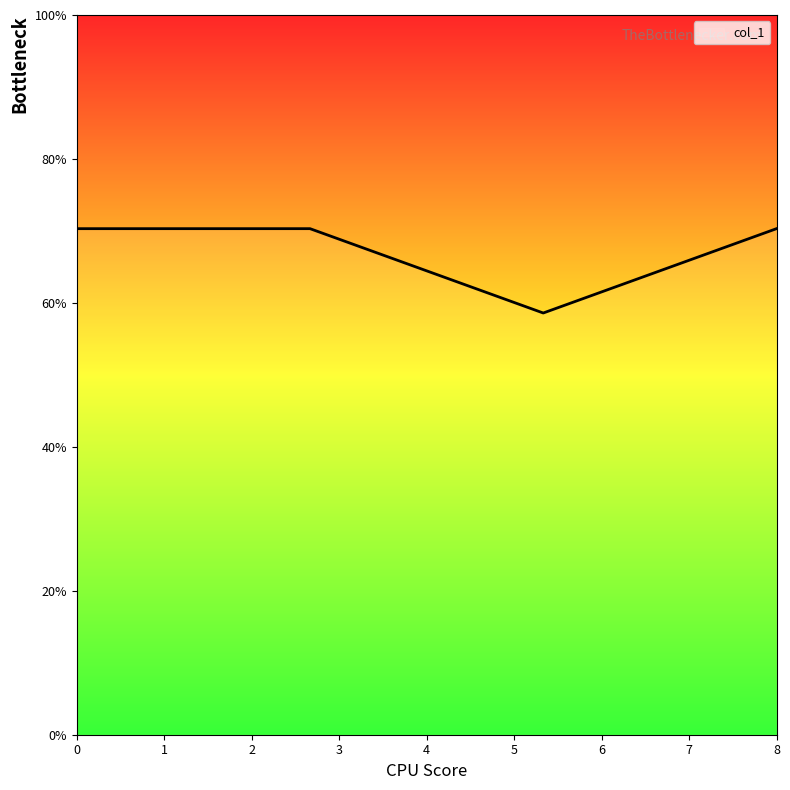

What is the greatest value displayed?

70.3